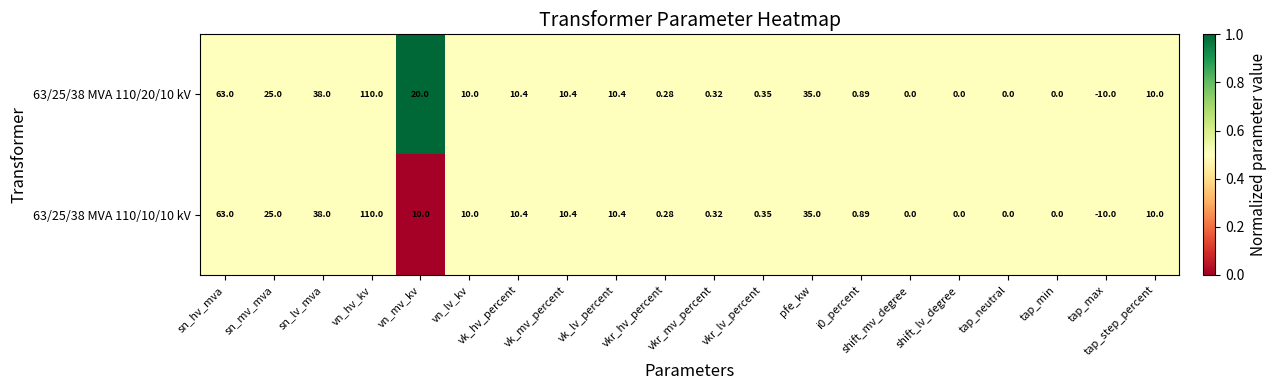

Which category has the lowest value in the 63/25/38 MVA 110/10/10 kV series?

tap_max